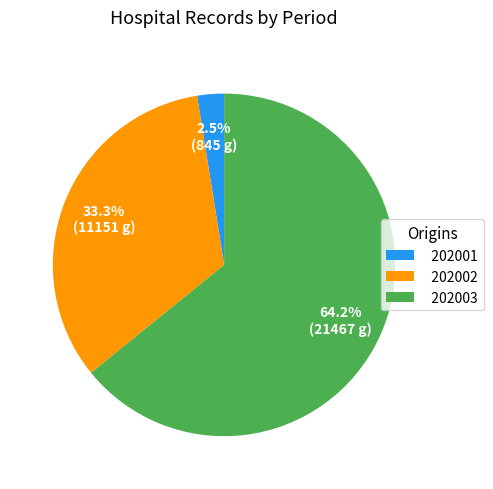

Approximately how many times larger is the value at 202002 compared to 202003?

0.5